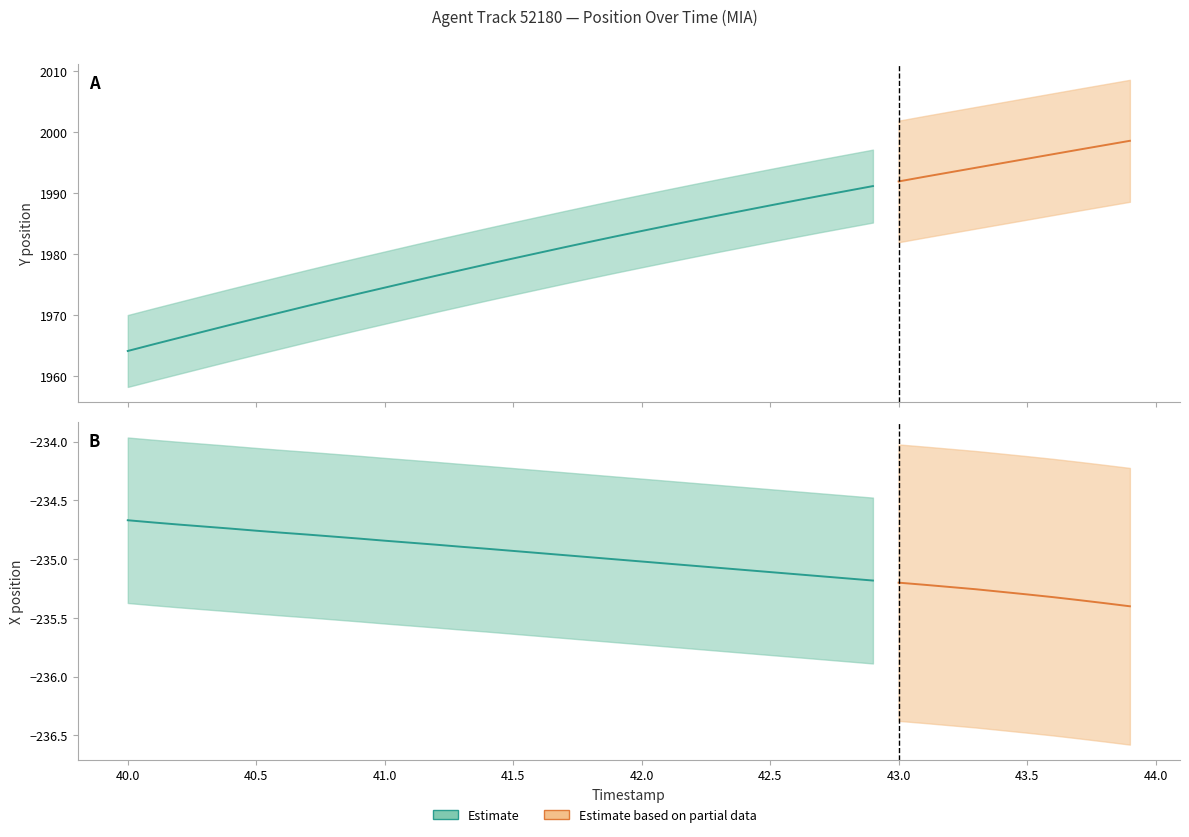

True or false: Y has more than 0 interior local peaks.

False